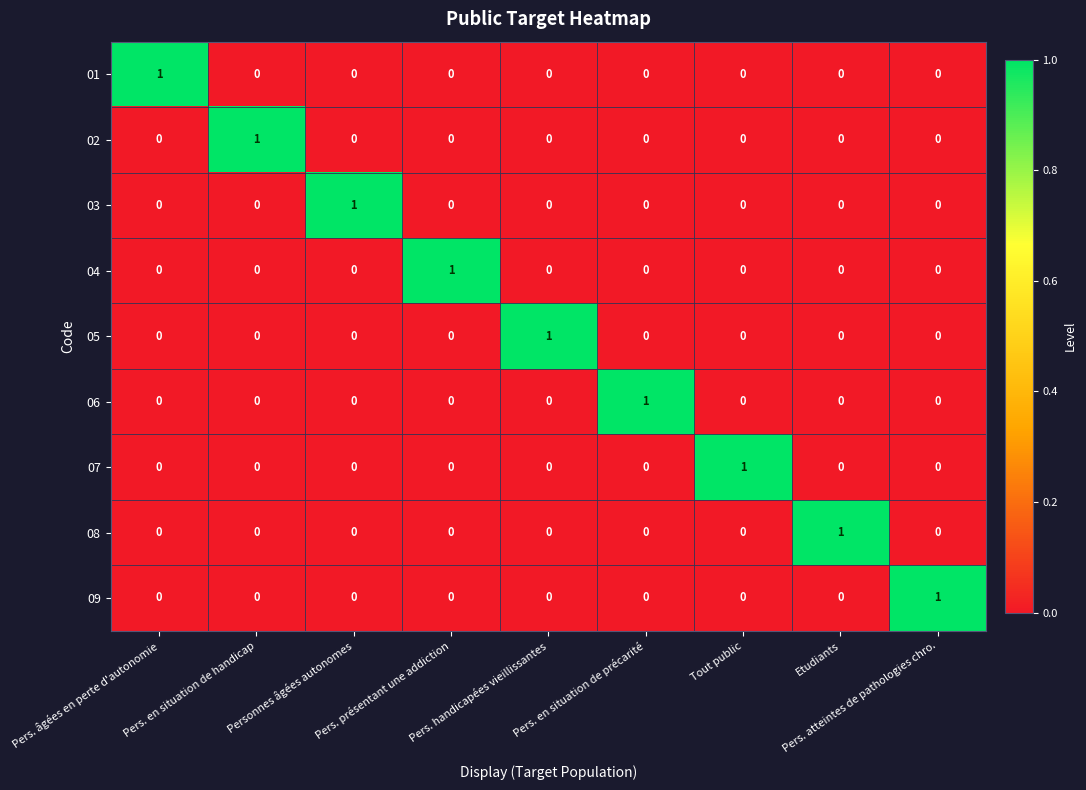

What is the total value across all series at Personnes âgées autonomes?

1